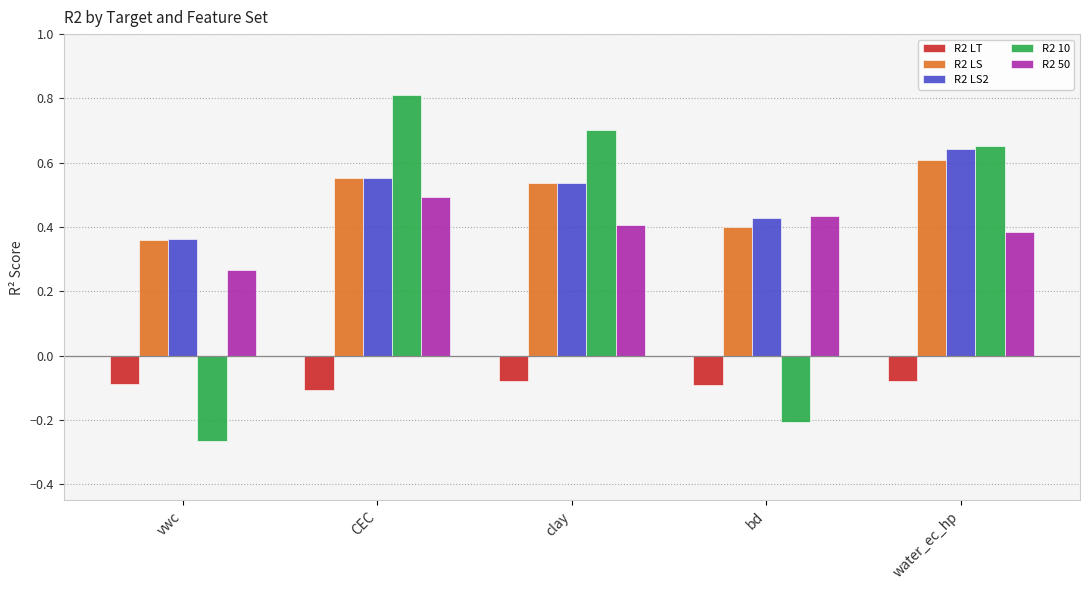

At which label does R2 LS reach its peak?

water_ec_hp